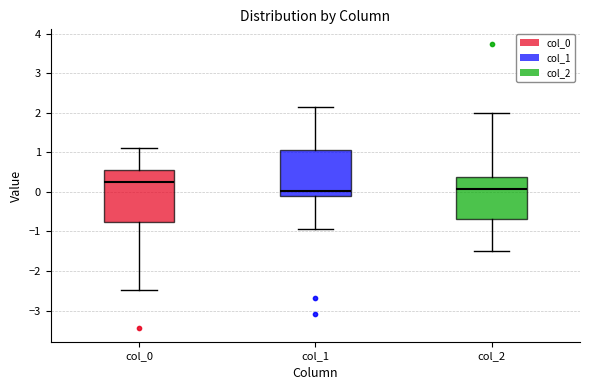

Reading left to right, transcribe this box plot: for each box, give where its median line is, the range the box spans, and where its two whiskers end, as read against the y-axis. The values are not printed on the chart, so give them approximately, as read against the axis.

col_0: median 0.2, box -0.8 to 0.6, whiskers -2.5 to 1.1
col_1: median 0.0, box -0.1 to 1.0, whiskers -0.9 to 2.1
col_2: median 0.1, box -0.7 to 0.4, whiskers -1.5 to 2.0